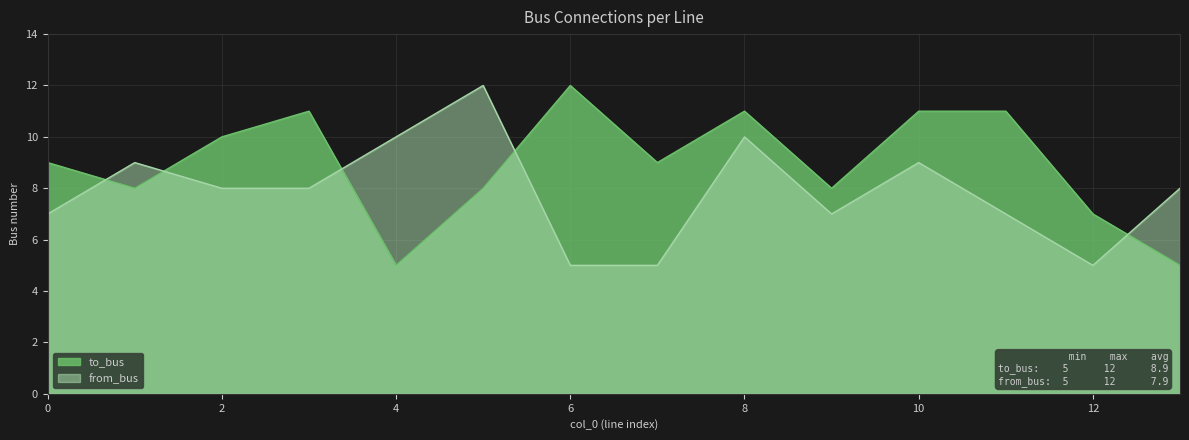

How many values in the from_bus series are below 8?

6